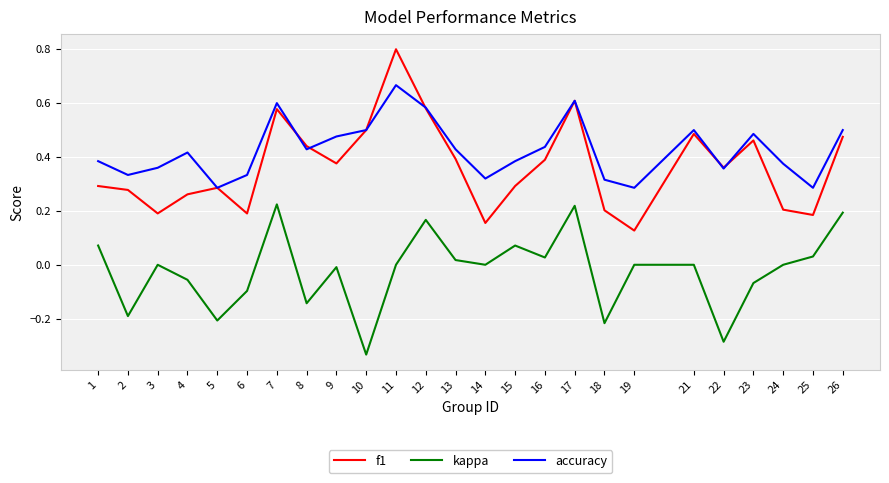

True or false: kappa and accuracy intersect in this chart.

False